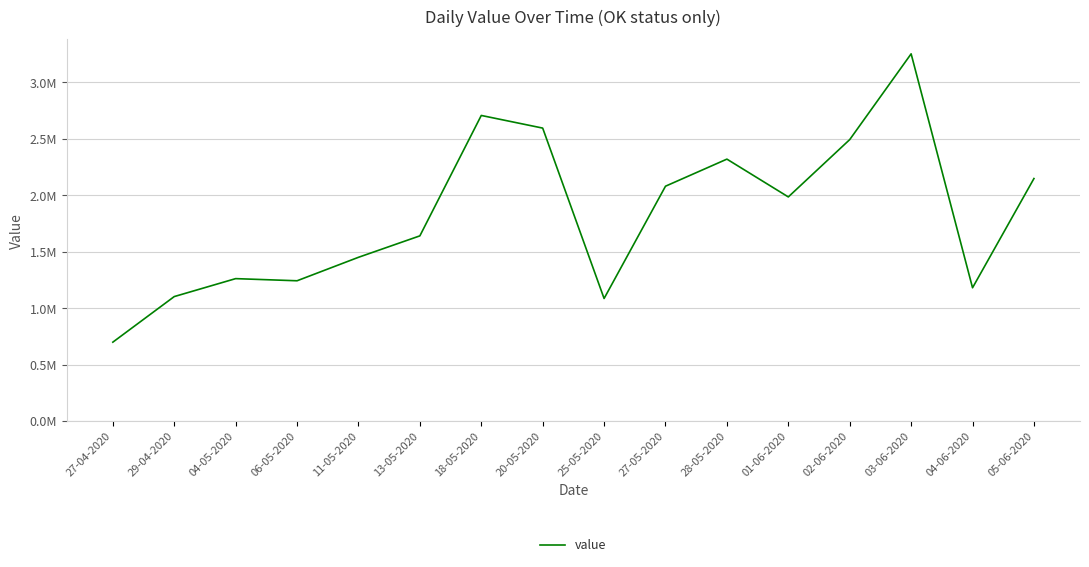

What is the minimum value shown in the chart?

698000